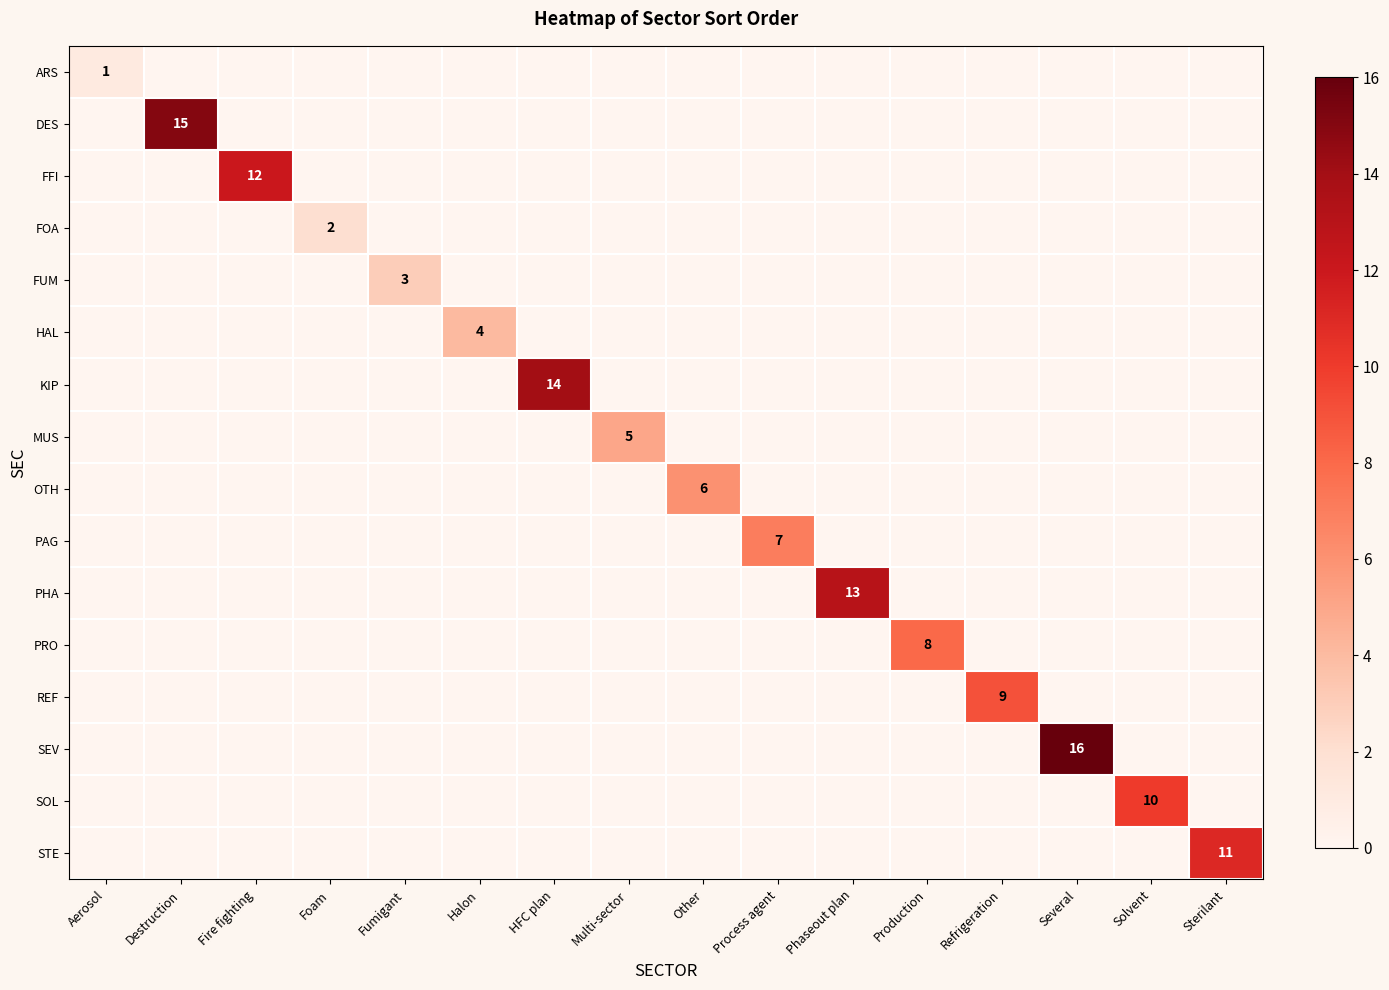

The value of MUS at Multi-sector is 5. True or false?

True